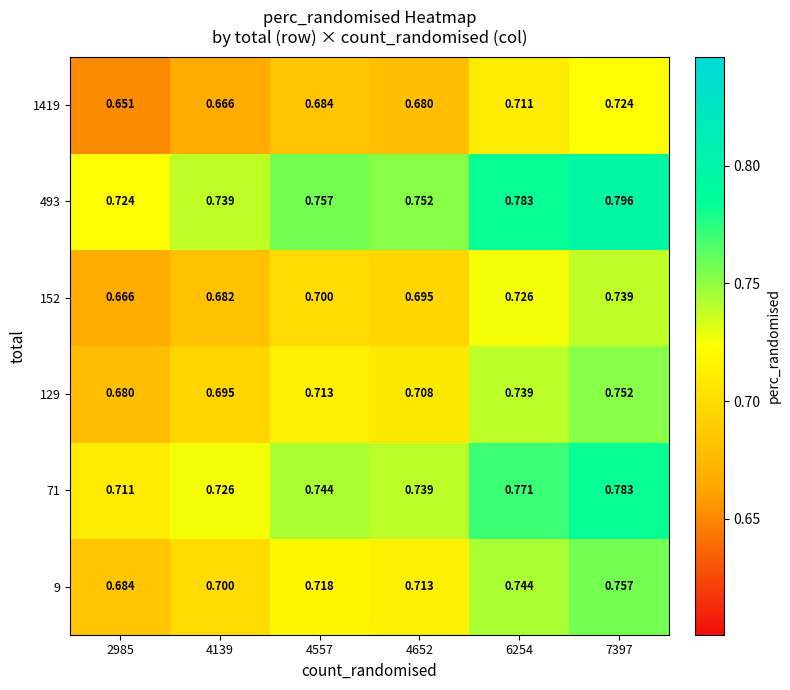

How many categories are shown in the chart?

6